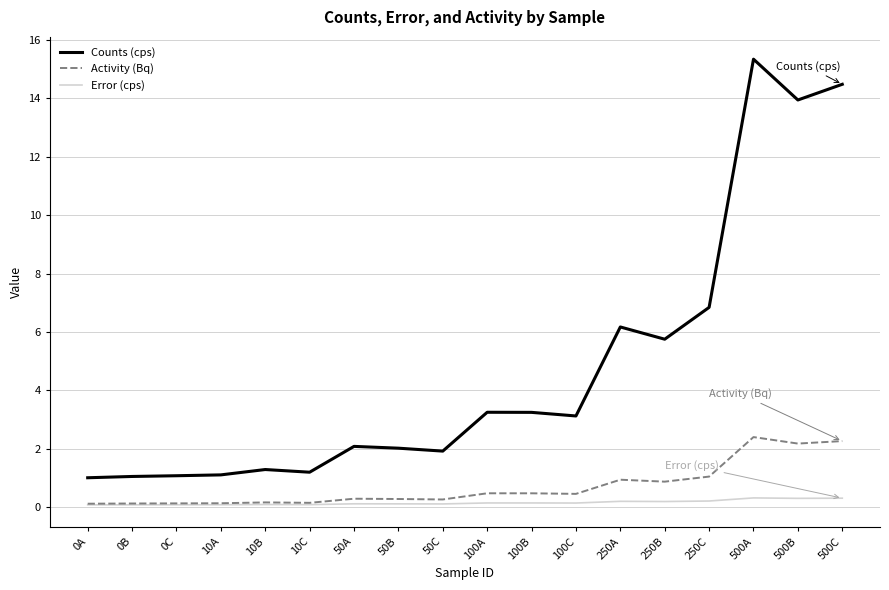

Rank the series by their maximum value, from lowest to highest.

Error (cps), Activity (Bq), Counts (cps)